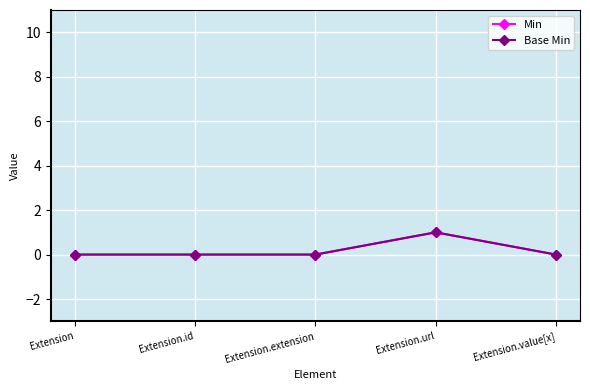

True or false: Base Min and Min cross at least once.

False